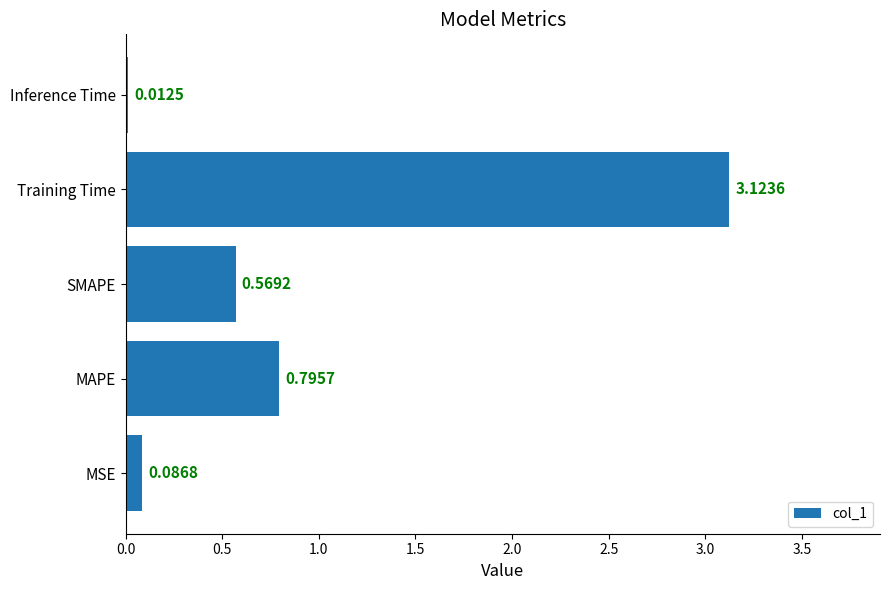

Are the bars grouped side by side (vs. stacked)?

No